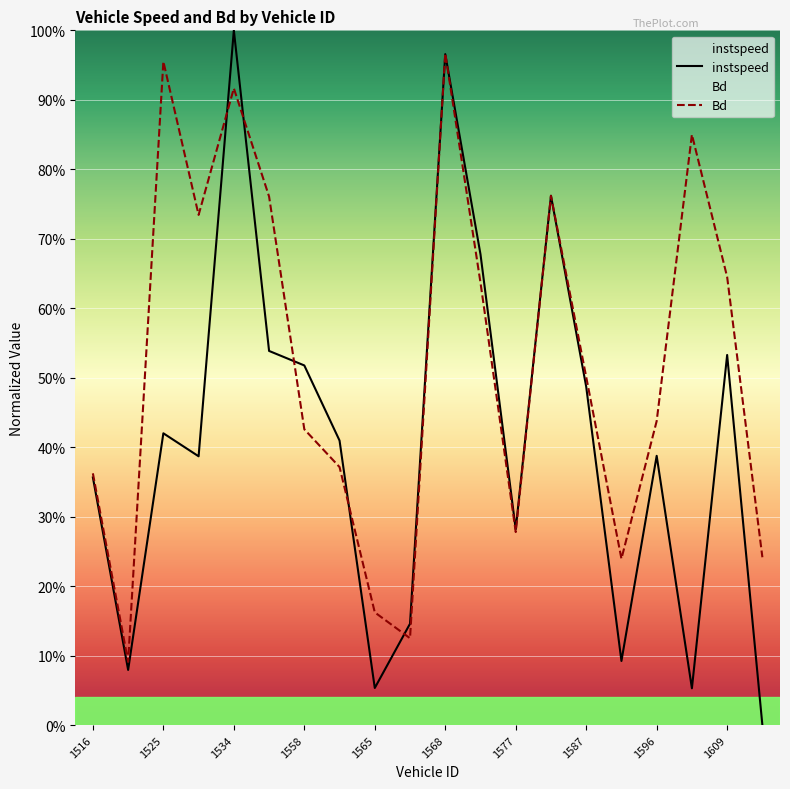

Is it true that instspeed equals 0.1 at 1525?

False